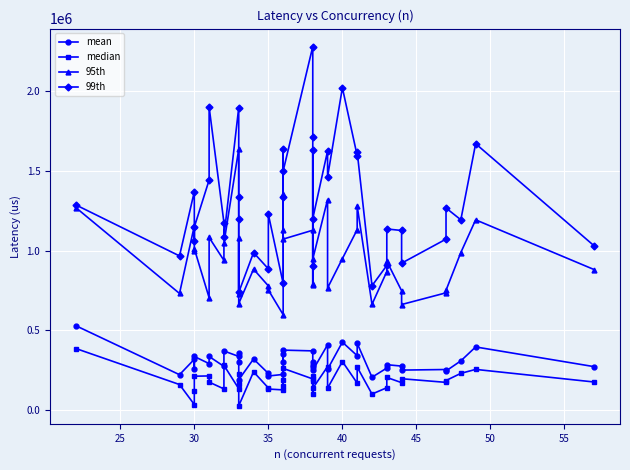

How many series are shown in this chart?

4